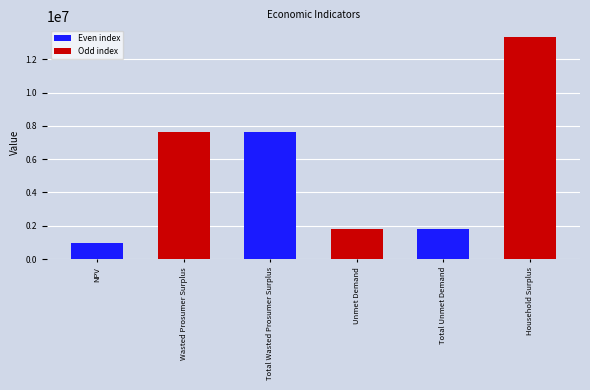

What is the sum of the values at Total Unmet Demand and NPV?

2778098.5